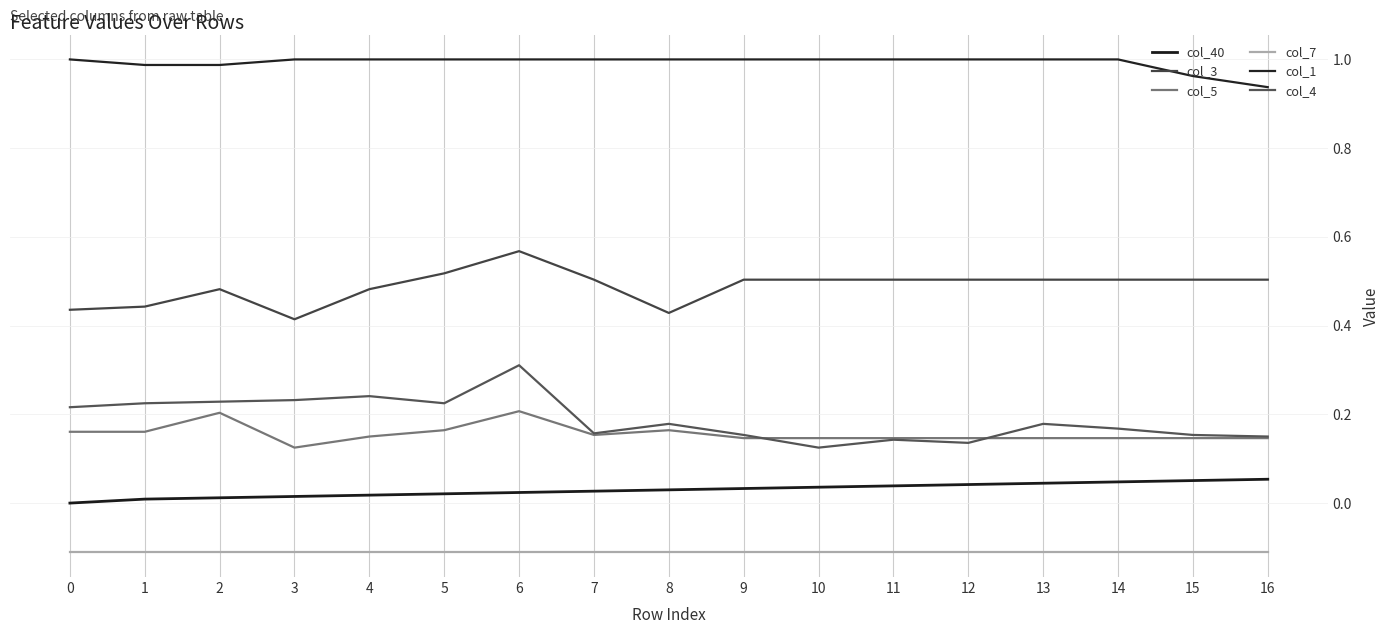

Reading left to right, list all the values displayed in this chart.

col_40: 0=0.0	1=0.0	2=0.0	3=0.0	4=0.0	5=0.0	6=0.0	7=0.0	8=0.0	9=0.0	10=0.0	11=0.0	12=0.0	13=0.0	14=0.0	15=0.1	16=0.1
col_3: 0=0.4	1=0.4	2=0.5	3=0.4	4=0.5	5=0.5	6=0.6	7=0.5	8=0.4	9=0.5	10=0.5	11=0.5	12=0.5	13=0.5	14=0.5	15=0.5	16=0.5
col_5: 0=0.2	1=0.2	2=0.2	3=0.1	4=0.1	5=0.2	6=0.2	7=0.2	8=0.2	9=0.1	10=0.1	11=0.1	12=0.1	13=0.1	14=0.1	15=0.1	16=0.1
col_7: 0=-0.1	1=-0.1	2=-0.1	3=-0.1	4=-0.1	5=-0.1	6=-0.1	7=-0.1	8=-0.1	9=-0.1	10=-0.1	11=-0.1	12=-0.1	13=-0.1	14=-0.1	15=-0.1	16=-0.1
col_1: 0=1.0	1=1.0	2=1.0	3=1.0	4=1.0	5=1.0	6=1.0	7=1.0	8=1.0	9=1.0	10=1.0	11=1.0	12=1.0	13=1.0	14=1.0	15=1.0	16=0.9
col_4: 0=0.2	1=0.2	2=0.2	3=0.2	4=0.2	5=0.2	6=0.3	7=0.2	8=0.2	9=0.2	10=0.1	11=0.1	12=0.1	13=0.2	14=0.2	15=0.2	16=0.1